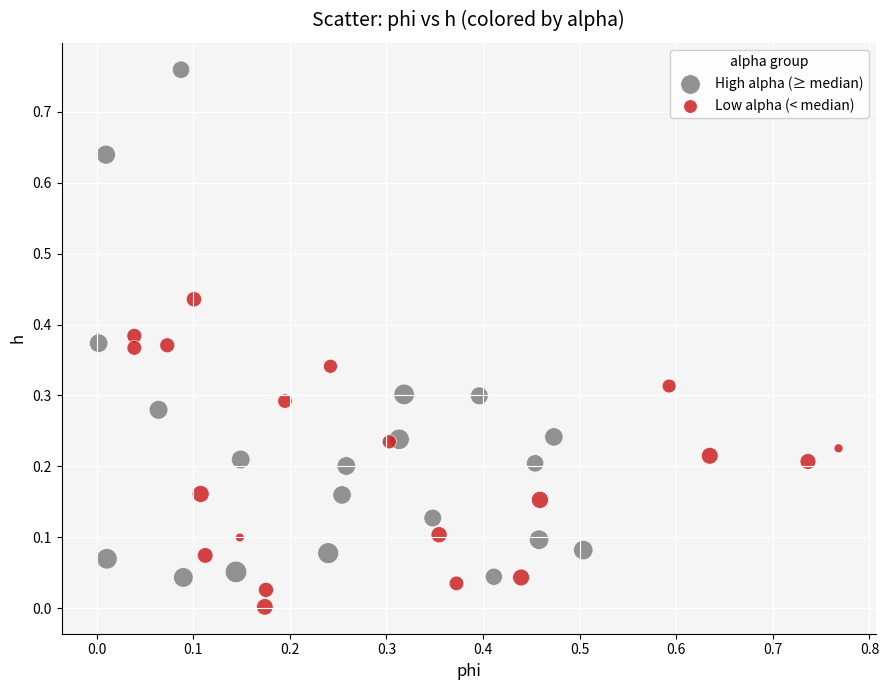

Which series reaches the maximum Y coordinate?

High alpha (≥ median)